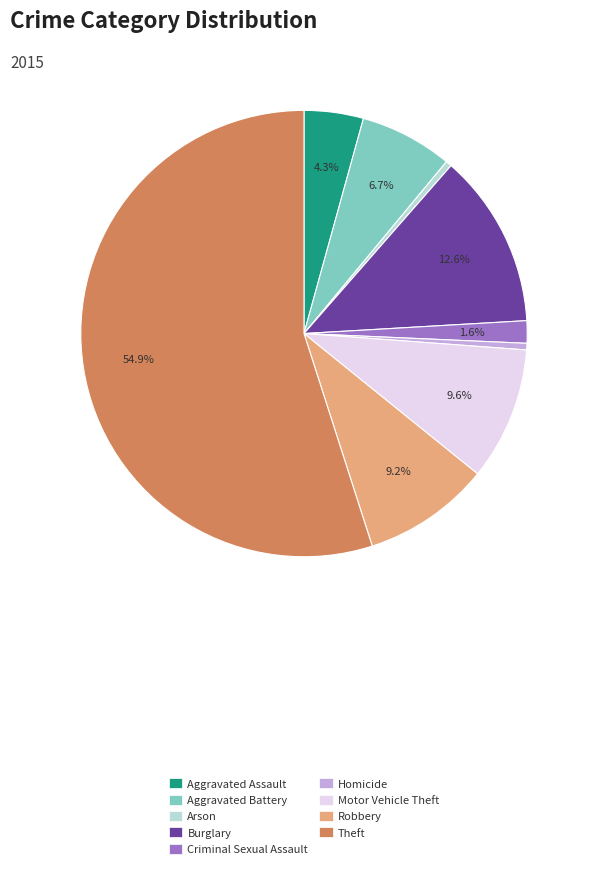

Is Criminal Sexual Assault the majority of the pie?

No